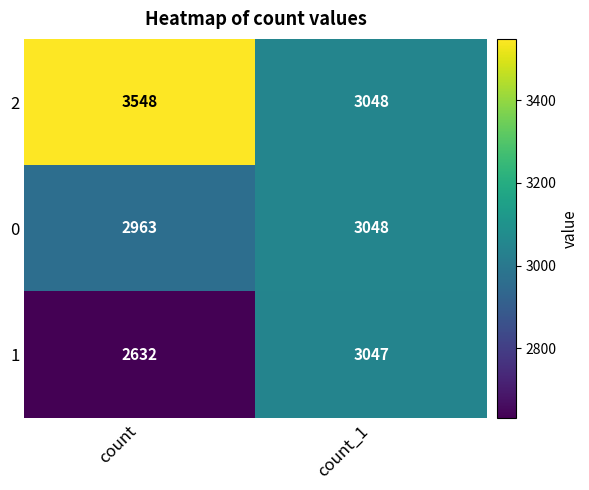

What is the difference between the 1 values at count and count_1?

415